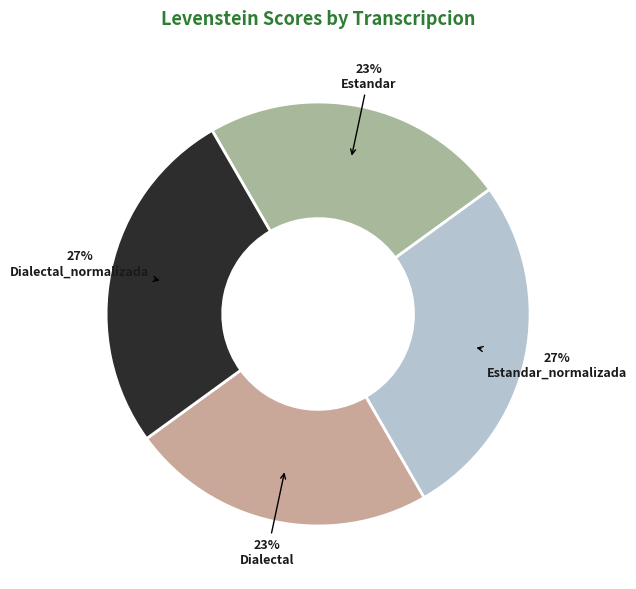

How many segments does this pie chart have?

4